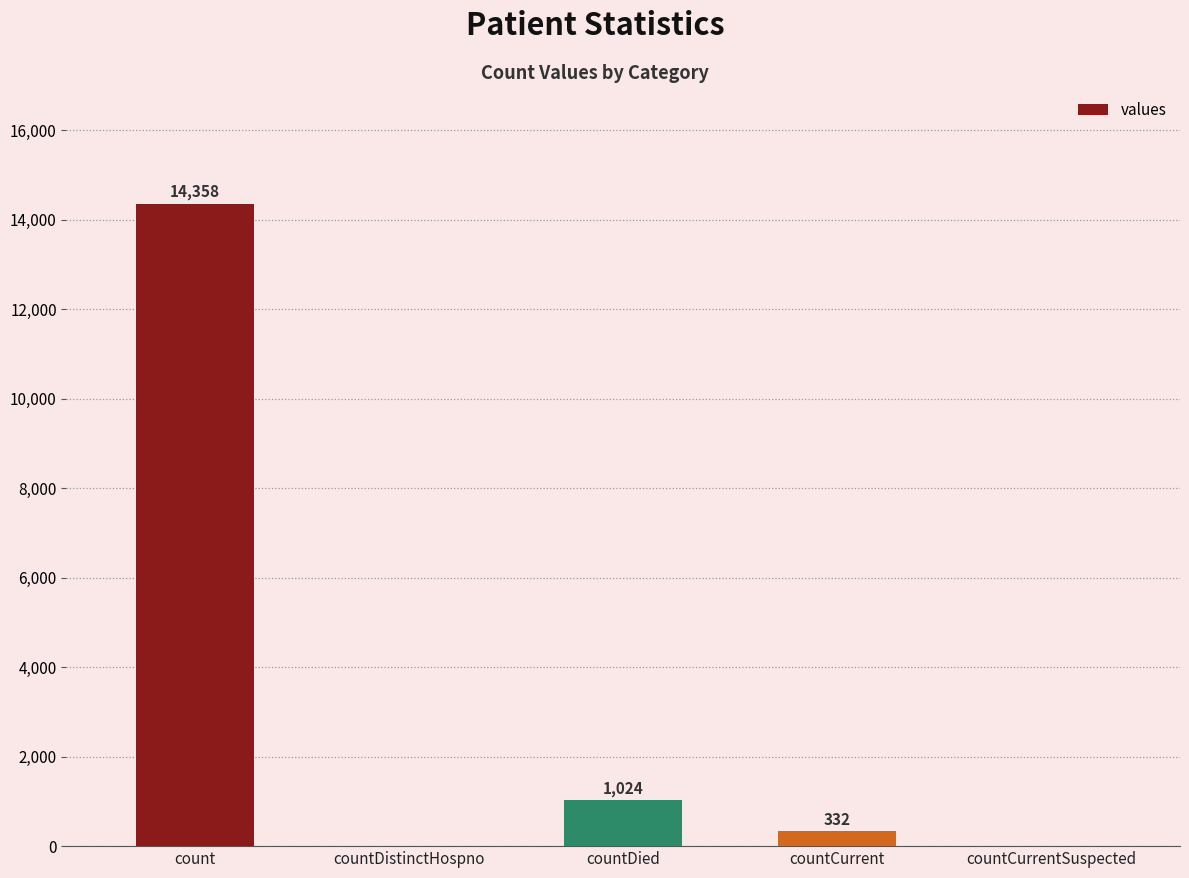

Where does the data first go above 332?

count